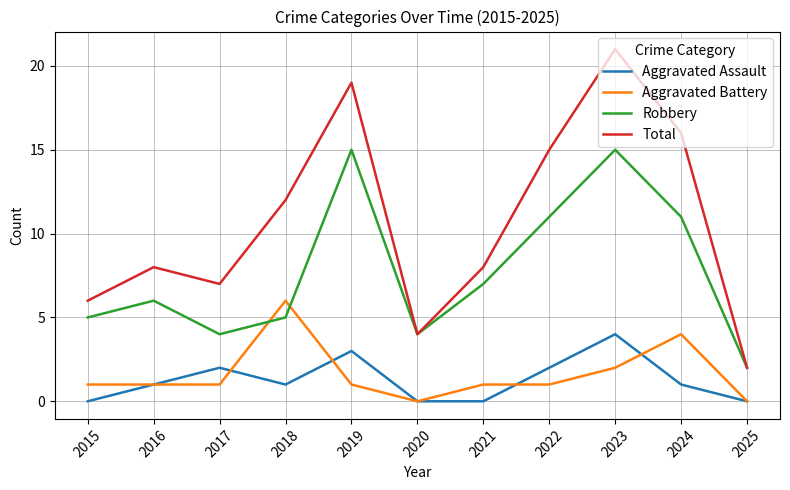

True or false: Aggravated Assault has a value of 4 at 2023.

True